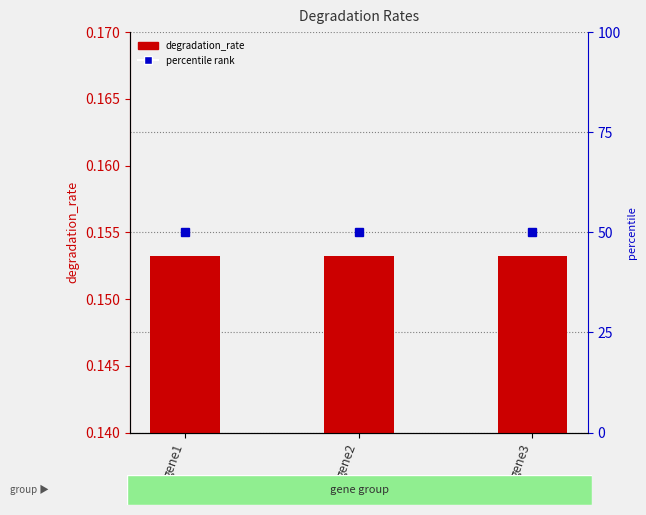

How many categories are shown in the chart?

3